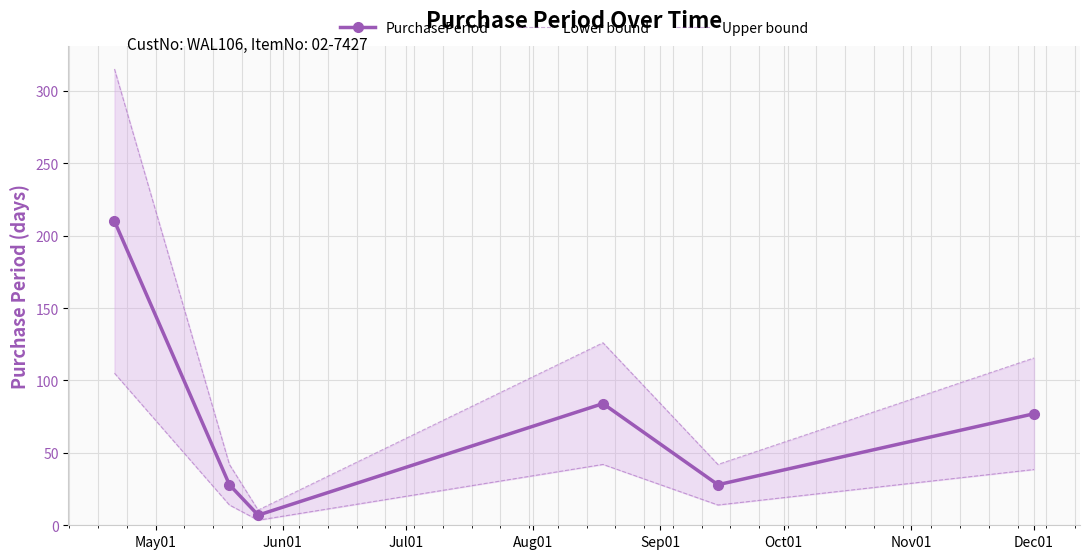

In PurchasePeriod, how many points are higher than both neighbors (excluding endpoints)?

1